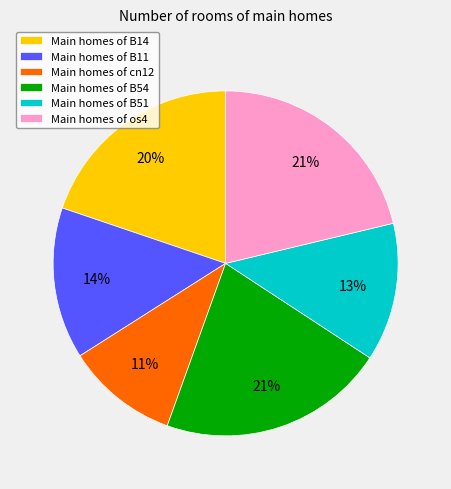

How many slices are in this pie chart?

6